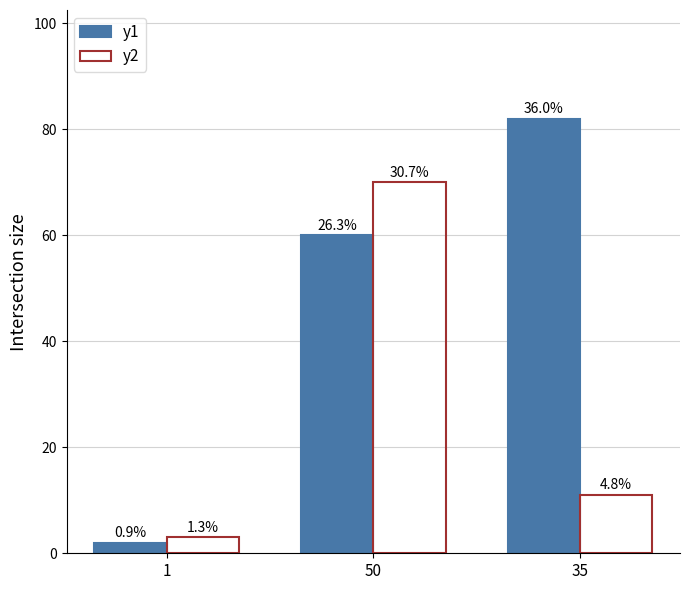

Is the value of y1 at 35 greater than the value of y2 at 50?

Yes